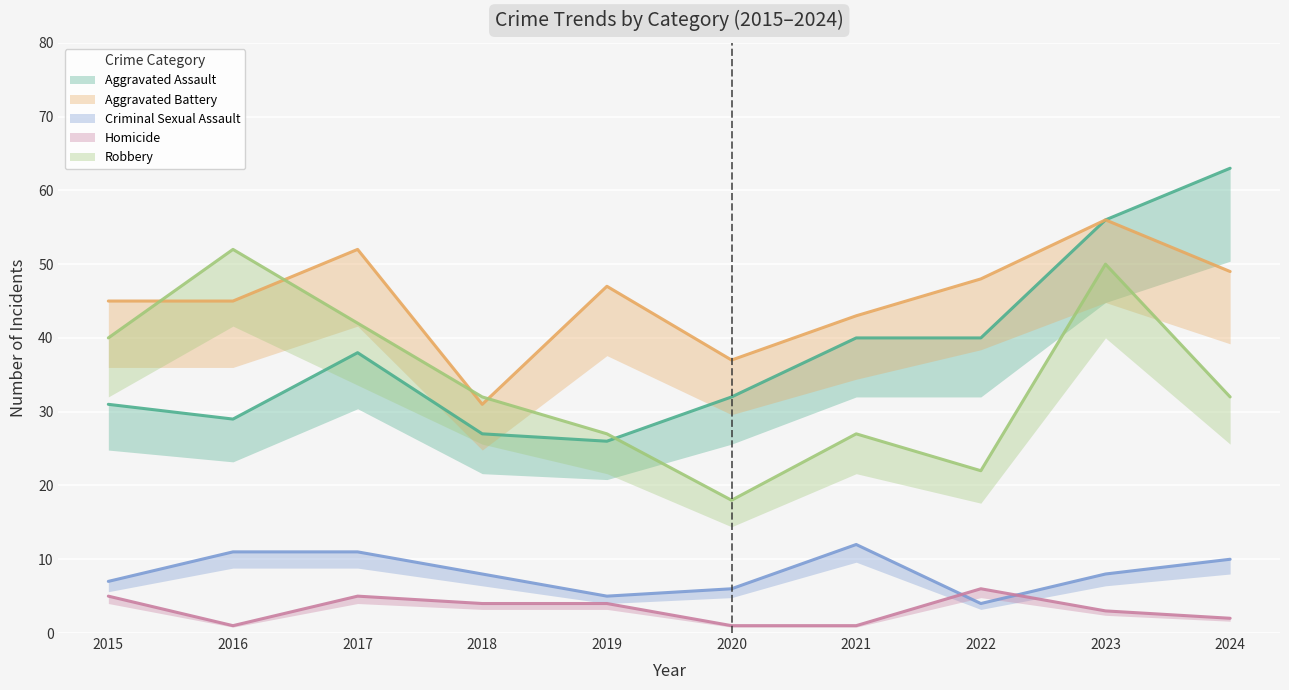

Is this an area chart (filled region under the line)?

No